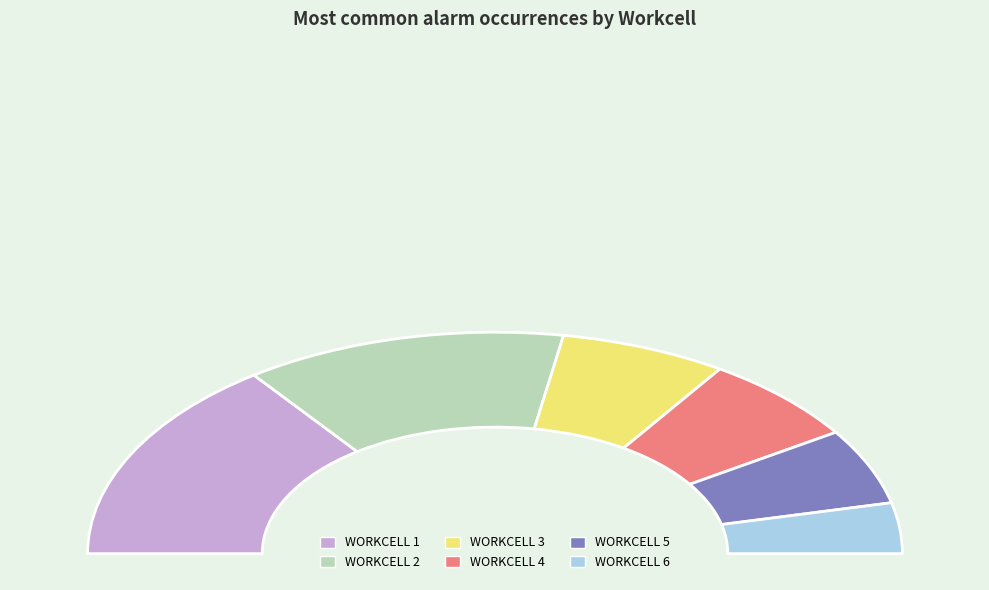

Is WORKCELL 4 the majority of the pie?

No